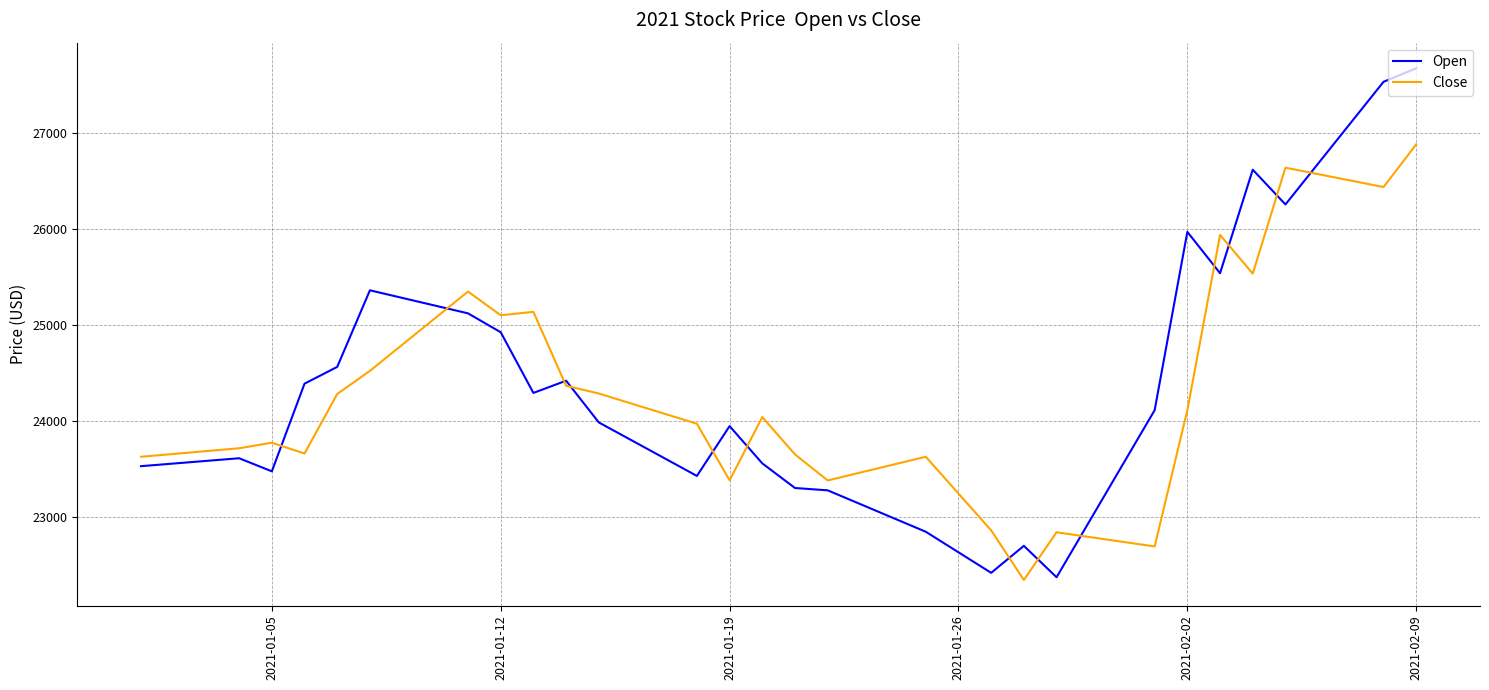

What is the maximum value for Close?

26881.3